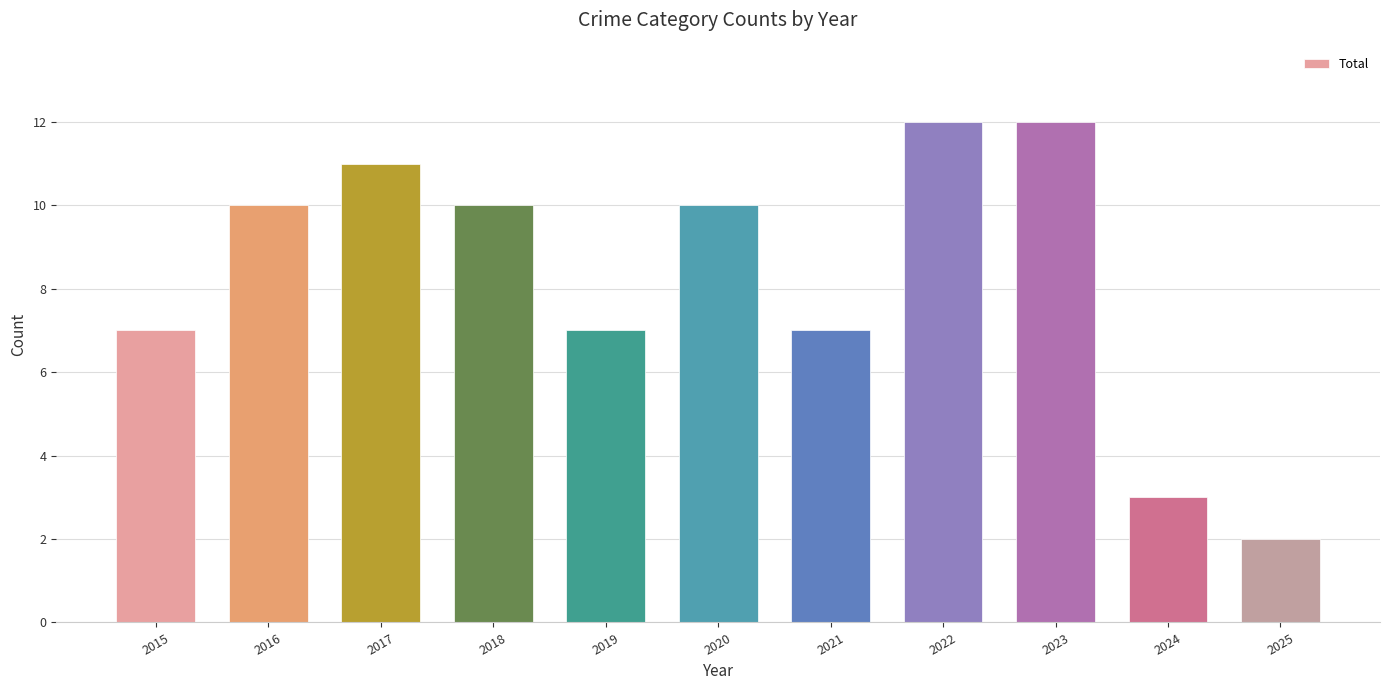

True or false: the data shows 11 at 2017.

True